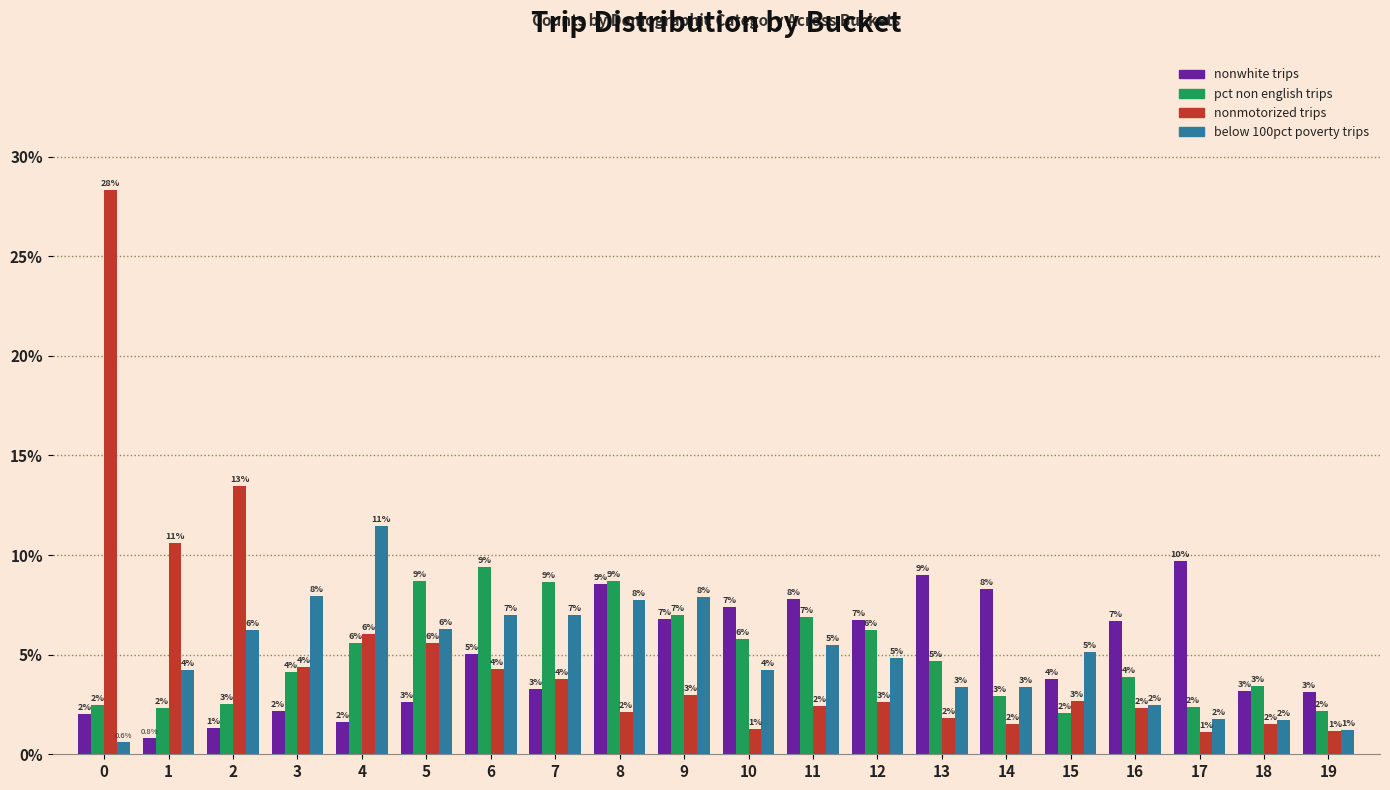

What is the maximum value shown in the chart?

28.3